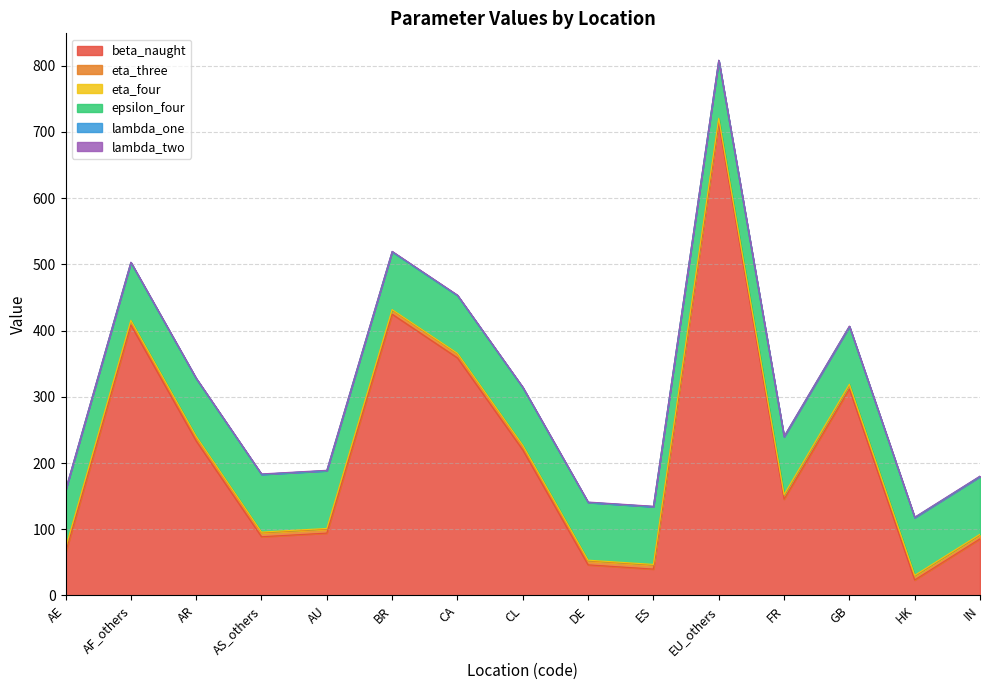

True or false: lambda_two and beta_naught cross at least once.

False